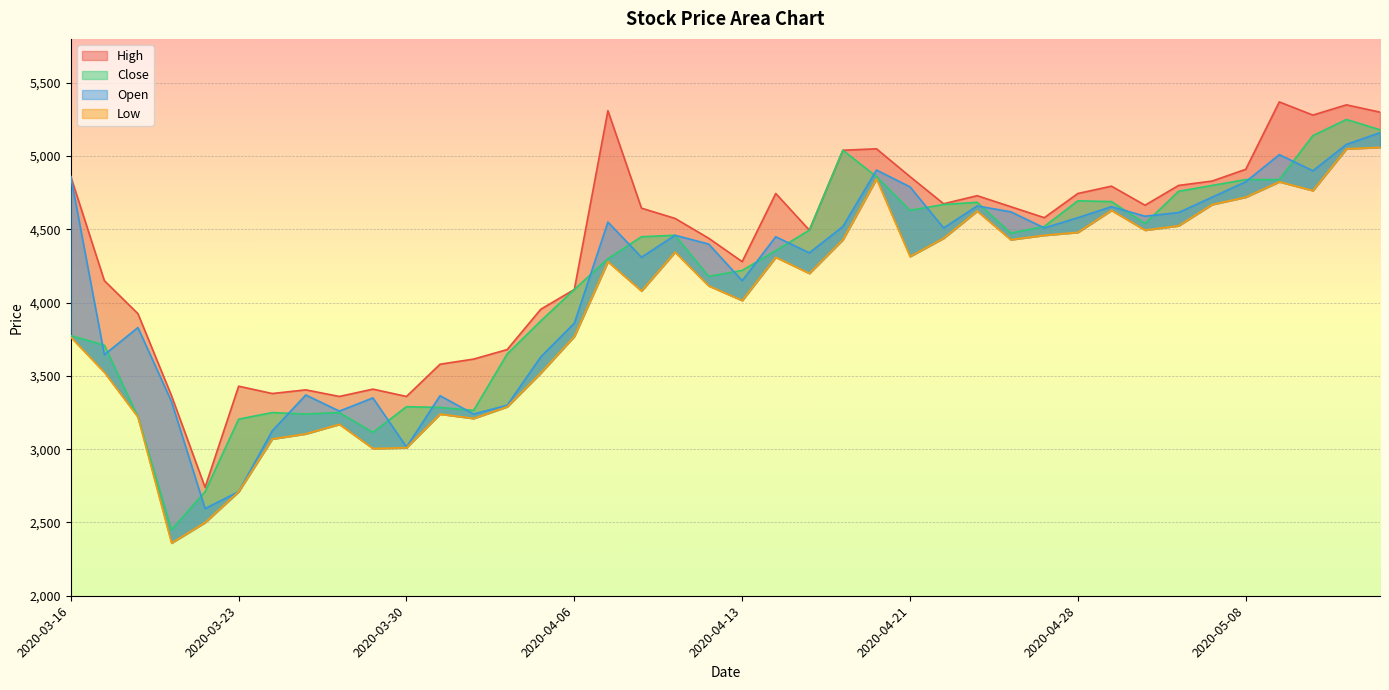

True or false: Close and Low intersect in this chart.

False